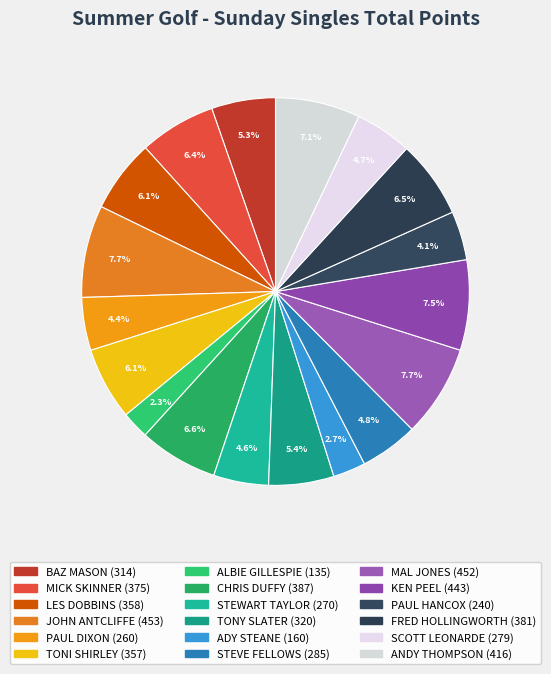

Is the sum of BAZ MASON and LES DOBBINS greater than half?

No